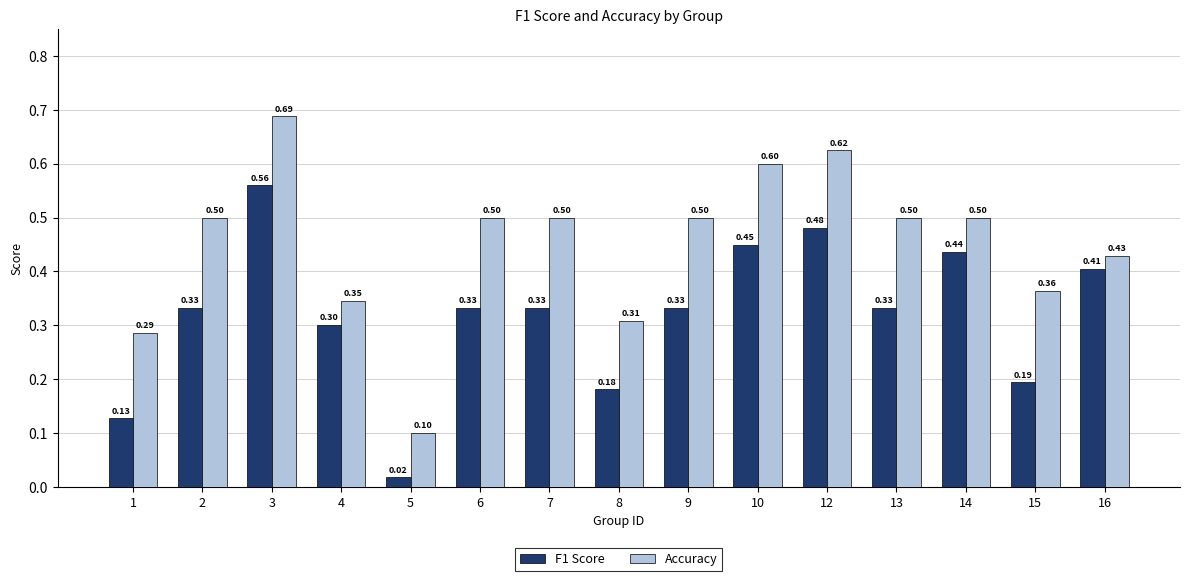

What is the average value of the F1 Score series?

0.3